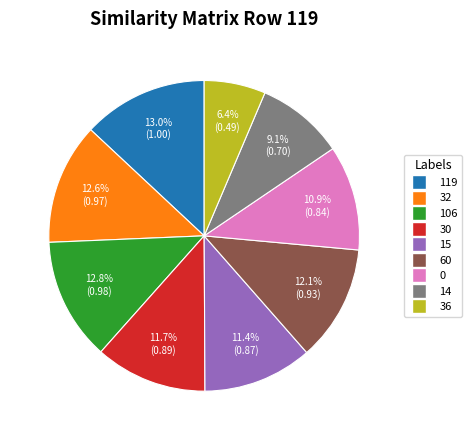

Is there any slice that represents more than half of the pie?

No